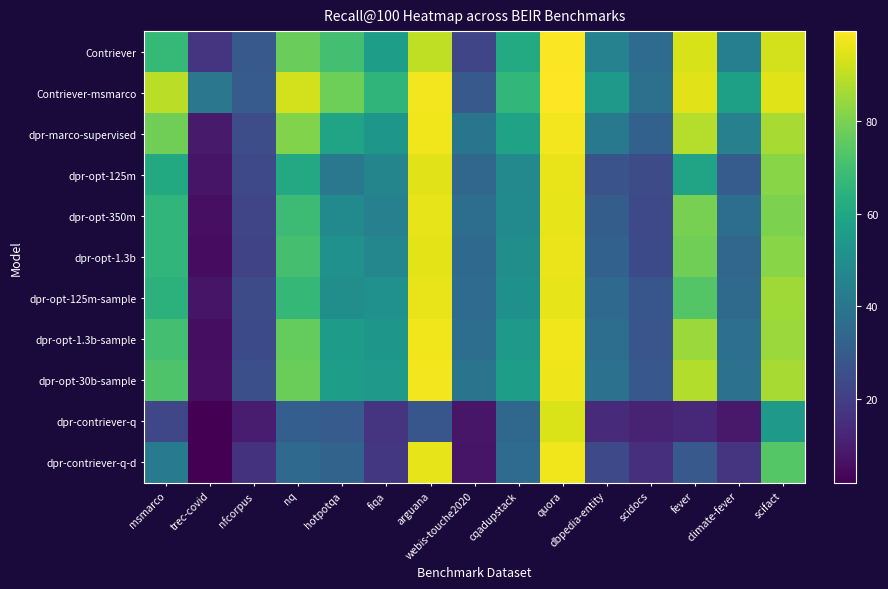

Between scidocs and fever, which is larger?

fever